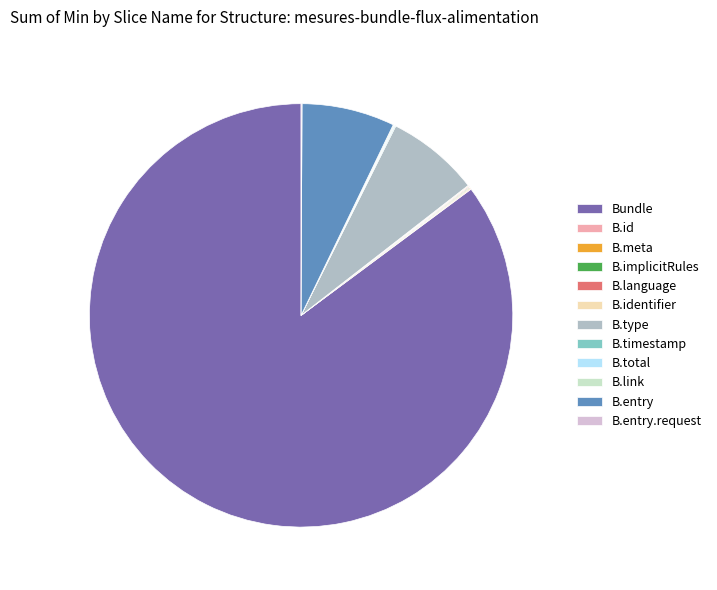

Is there a majority slice in this chart?

Yes